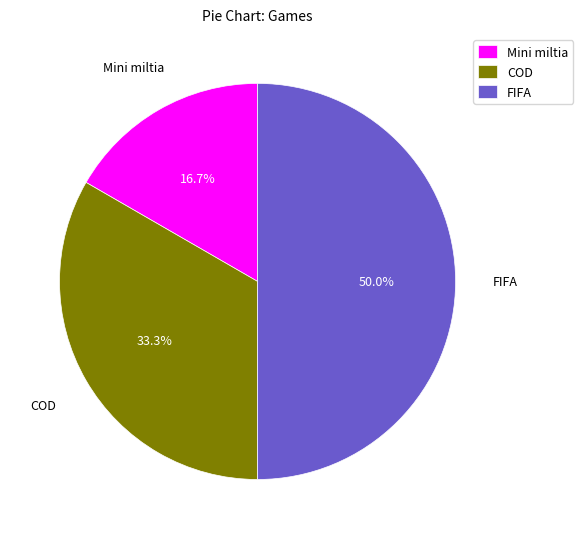

Between COD and Mini miltia, which is larger?

COD